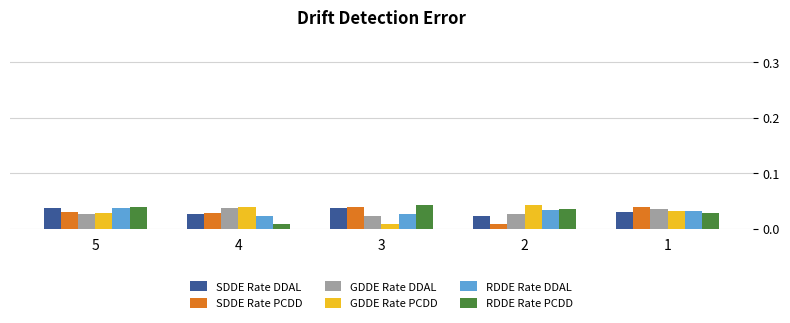

What is the total value across all series at 3?

0.2